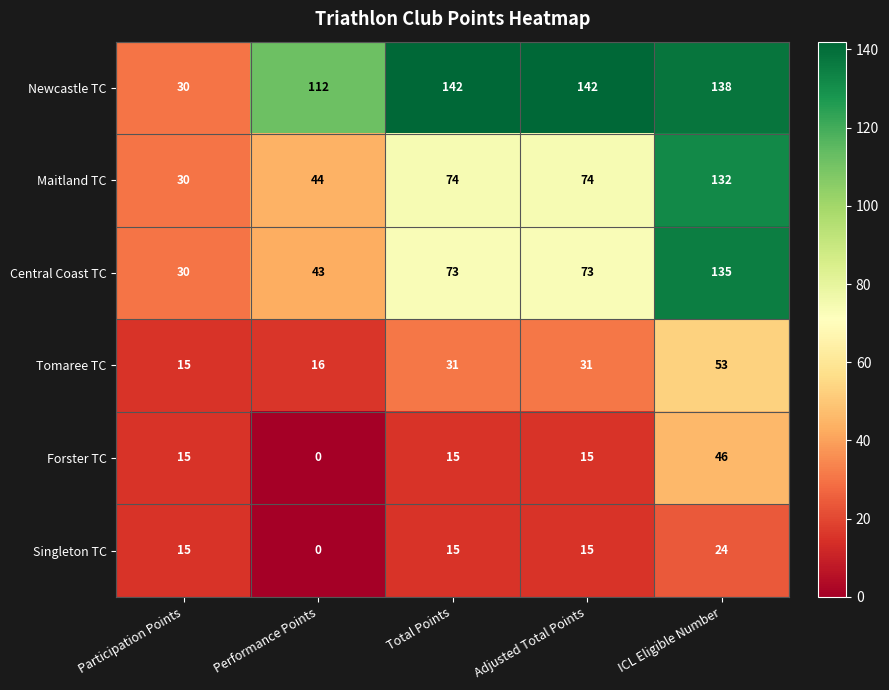

What is the spread (max minus min) of values at Performance Points?

112